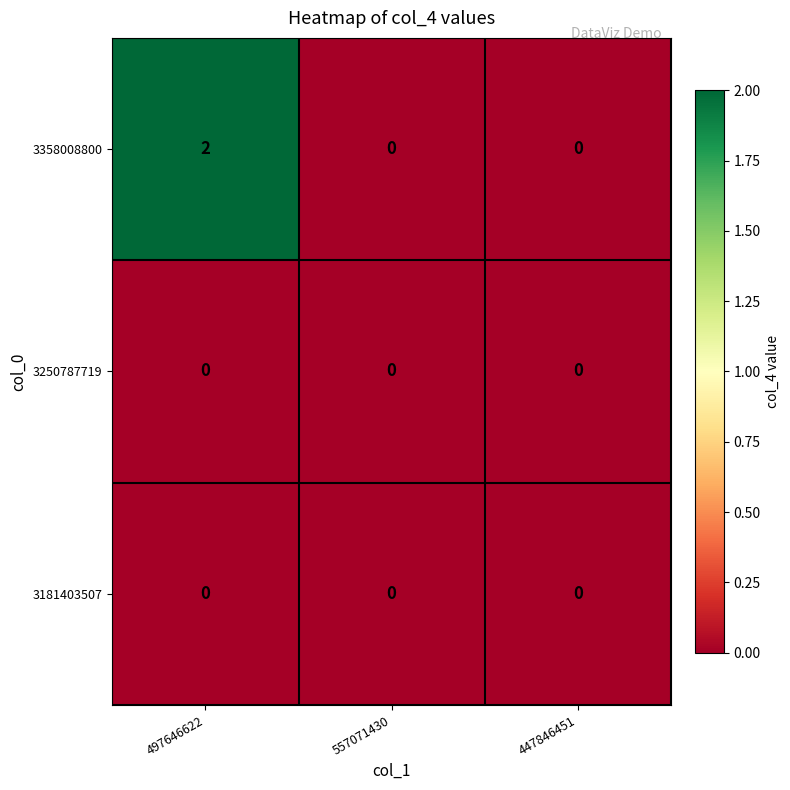

Reading left to right, what are all the values shown in this chart?

3358008800: 2	0	0
3250787719: 0	0	0
3181403507: 0	0	0